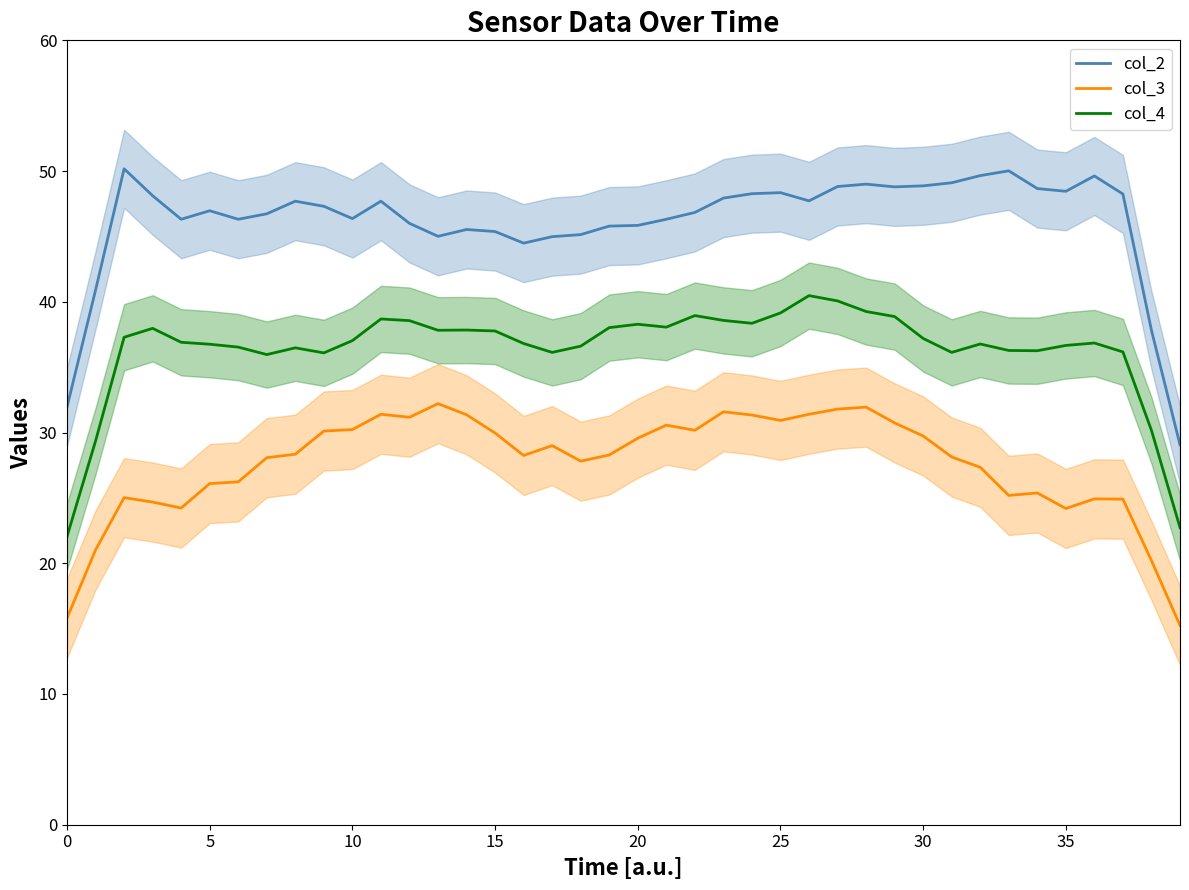

True or false: col_3 and col_4 intersect in this chart.

False